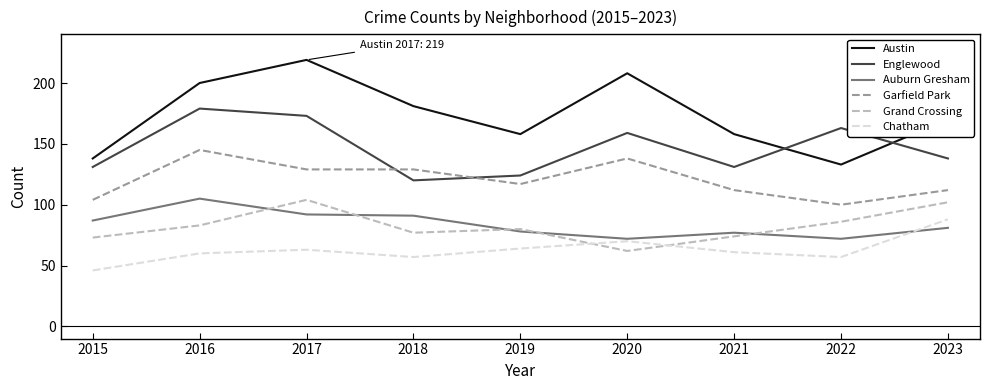

Is it true that Austin equals 133 at 2022?

True